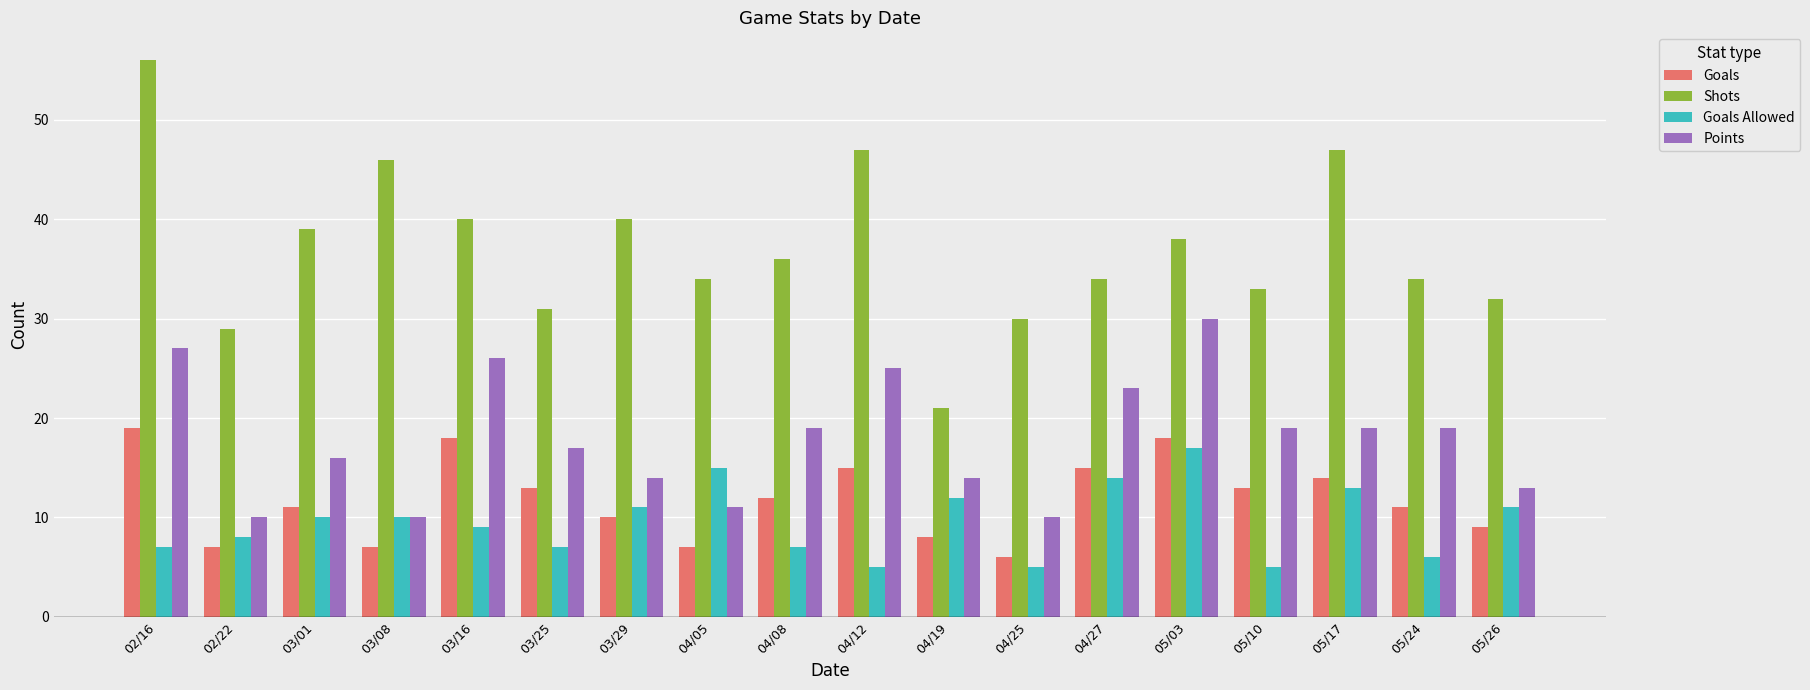

Is the value of Goals at 05/10 greater than the value of Shots at 05/10?

No